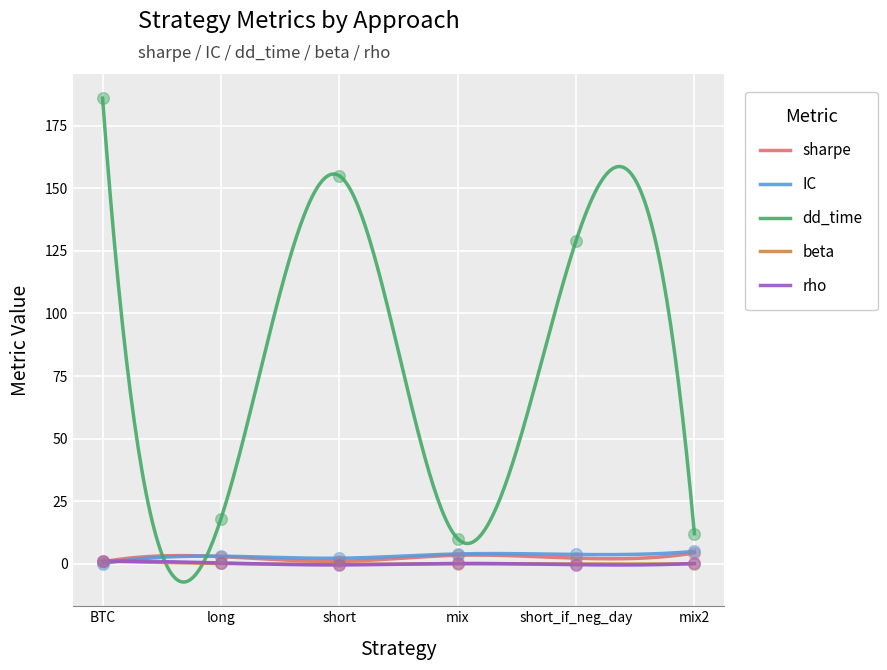

What is the total value across all series at mix?

17.4